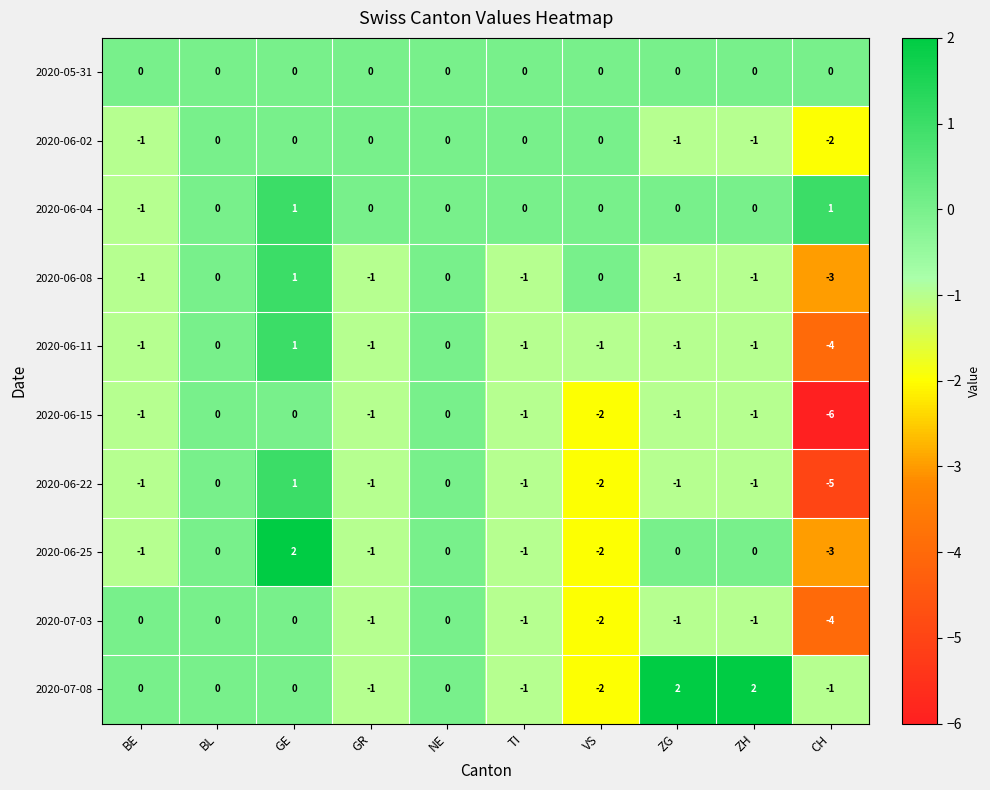

What is the minimum value shown in the chart?

-6